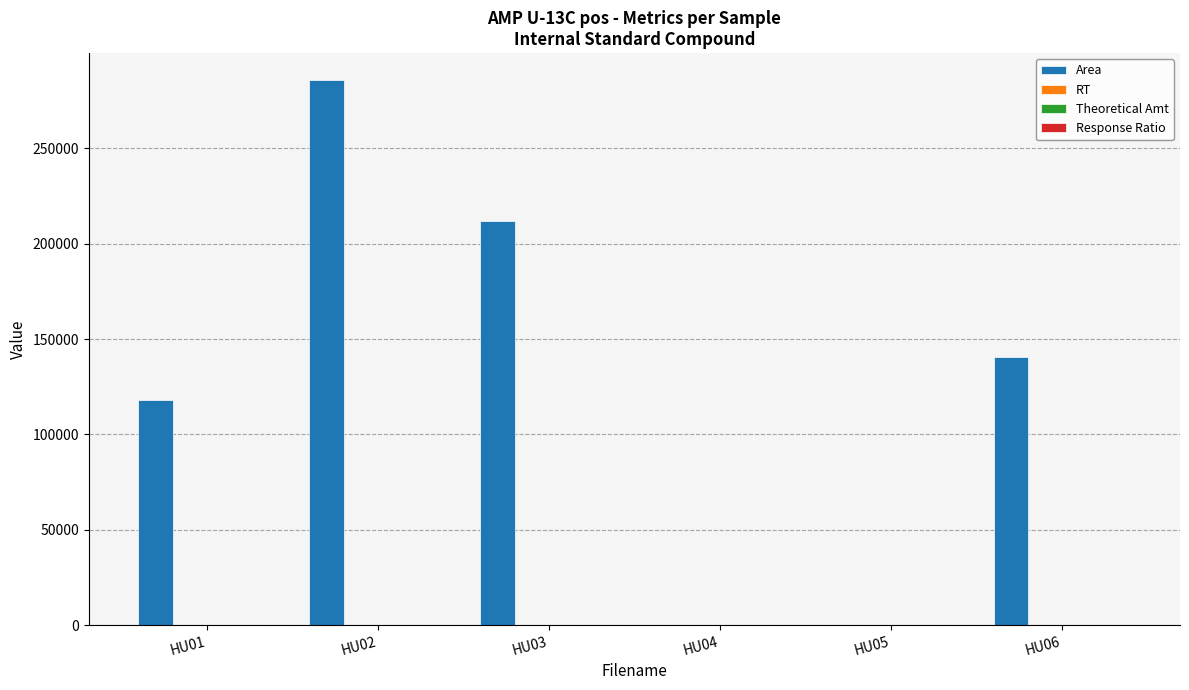

How many distinct data groups are displayed?

3